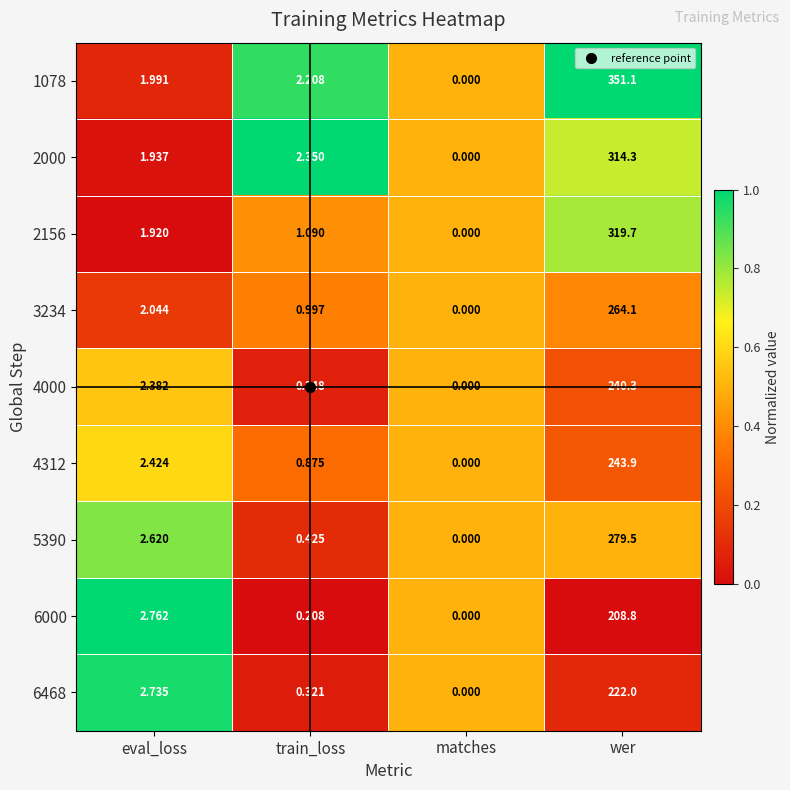

How many data points does each series have?

4